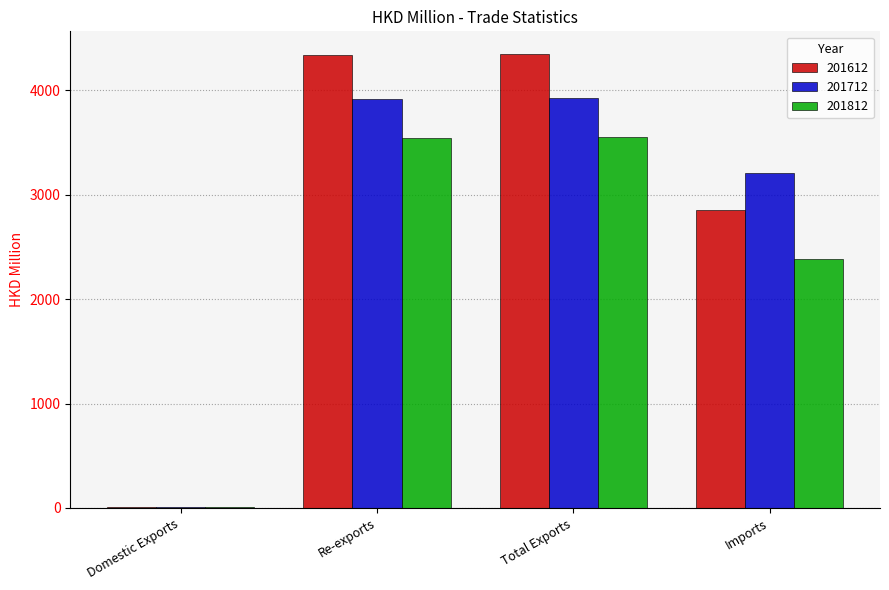

Is it true that 201712 equals 3926.2 at Total Exports?

True